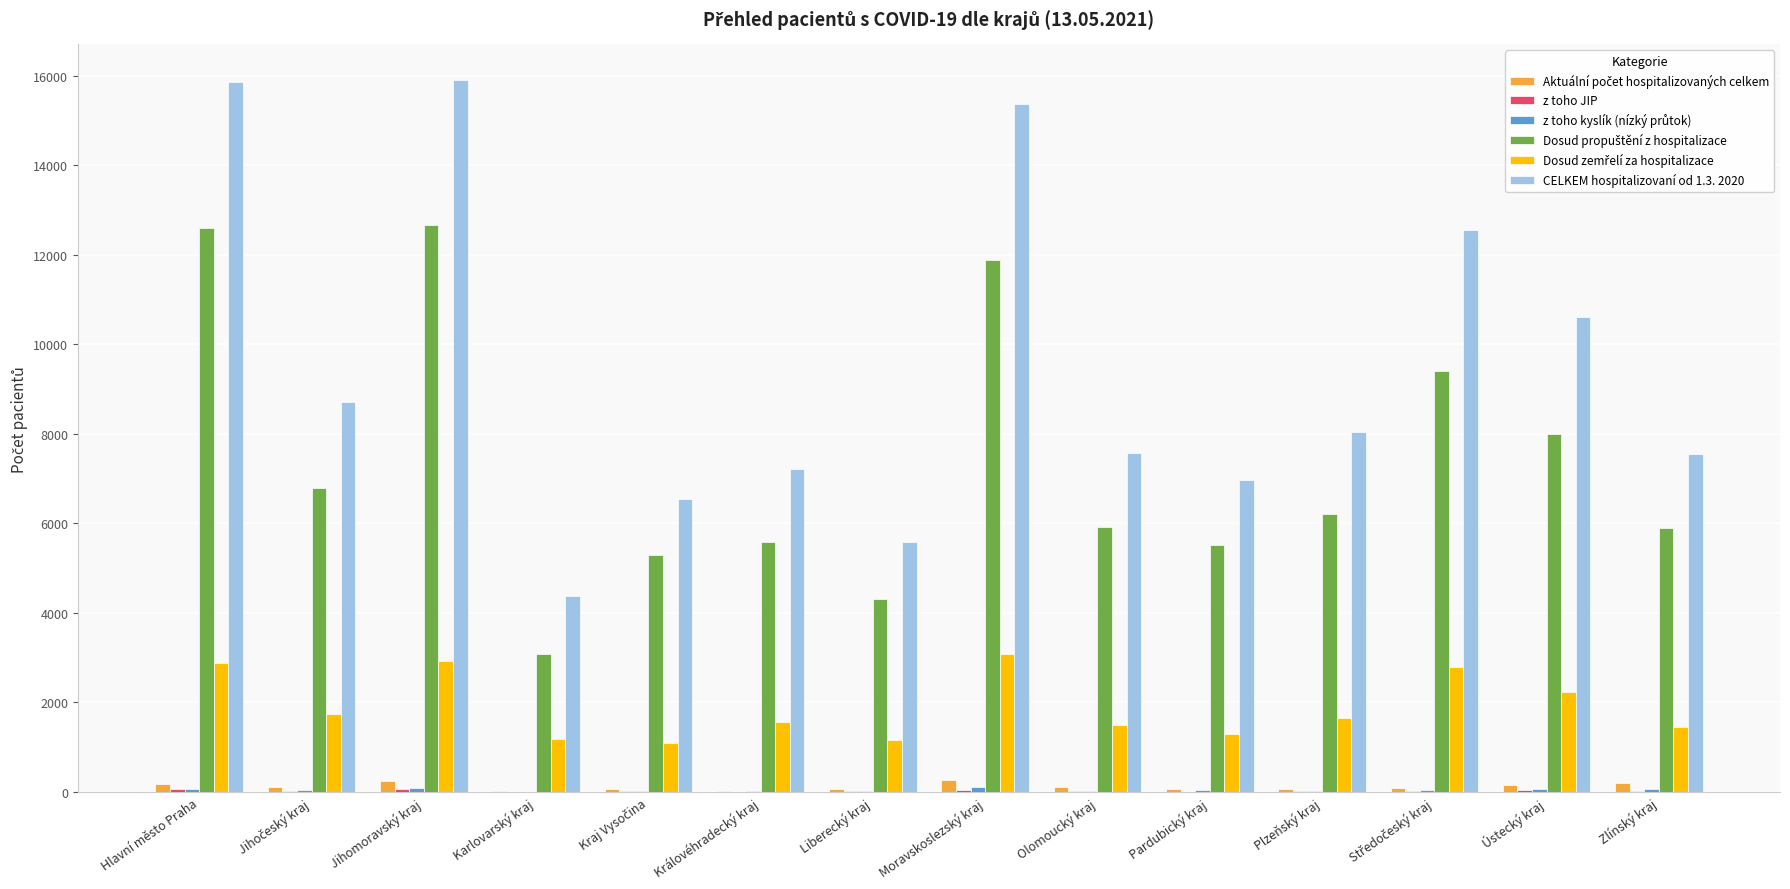

Does the chart contain stacked bars?

No